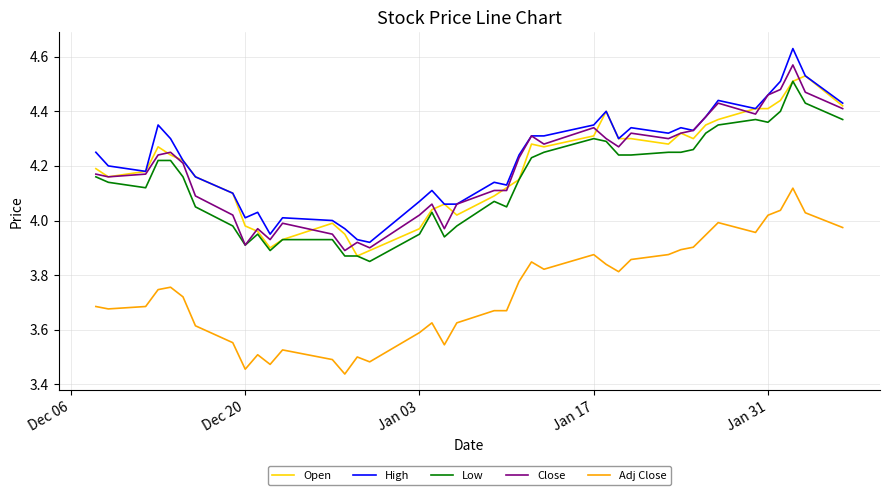

True or false: Close and Adj Close intersect in this chart.

False